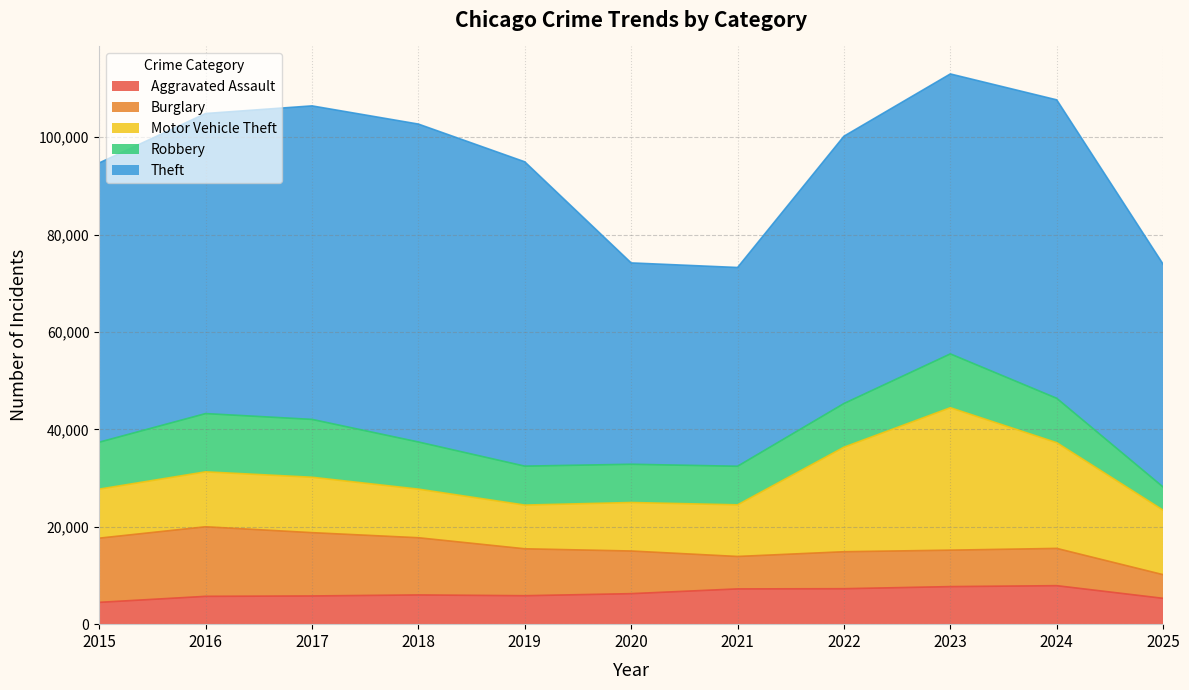

How many values in the Aggravated Assault series are below 6002?

5